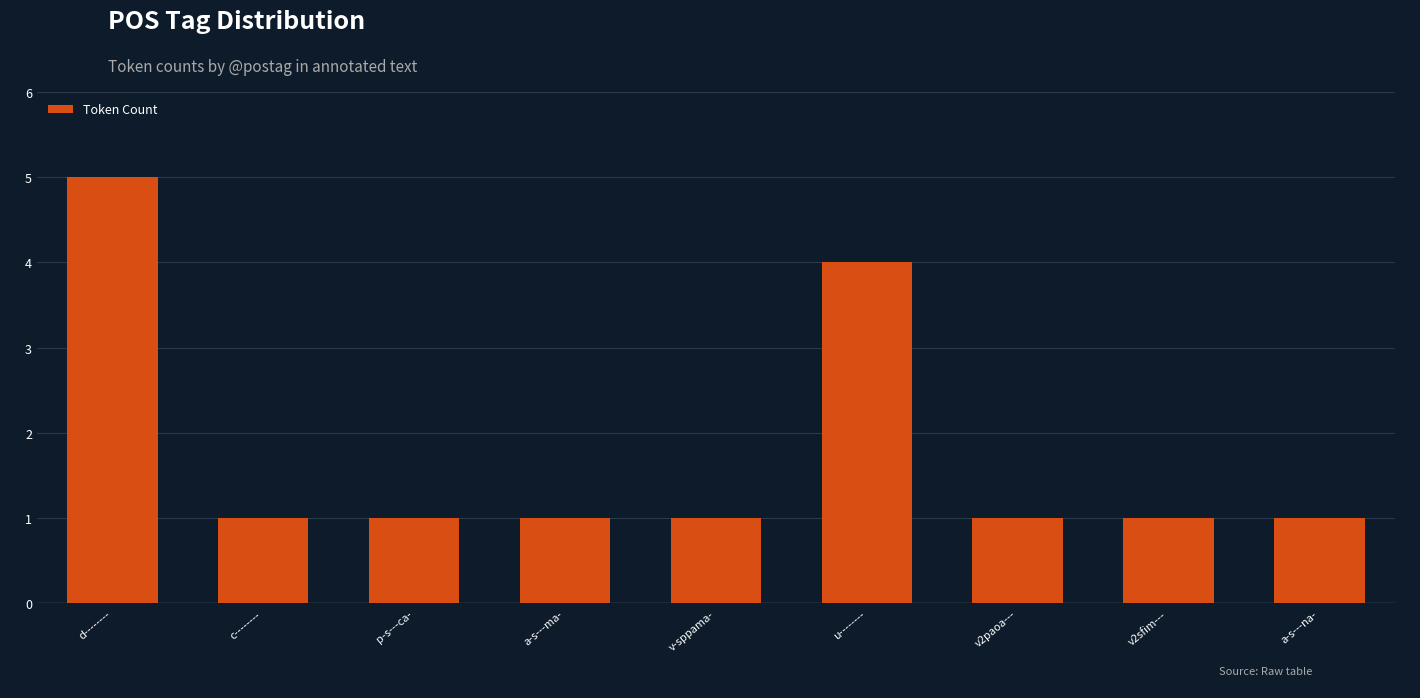

Reading right to left, list all the values displayed in this chart.

1	1	1	4	1	1	1	1	5